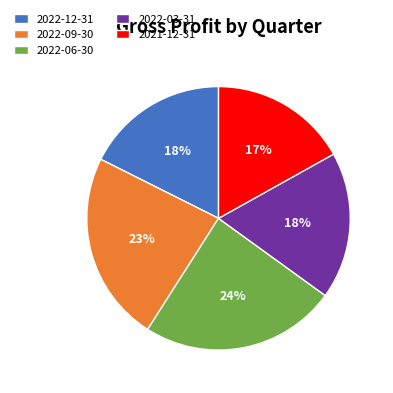

To the nearest percent, what percentage of the pie is 2022-06-30?

24%